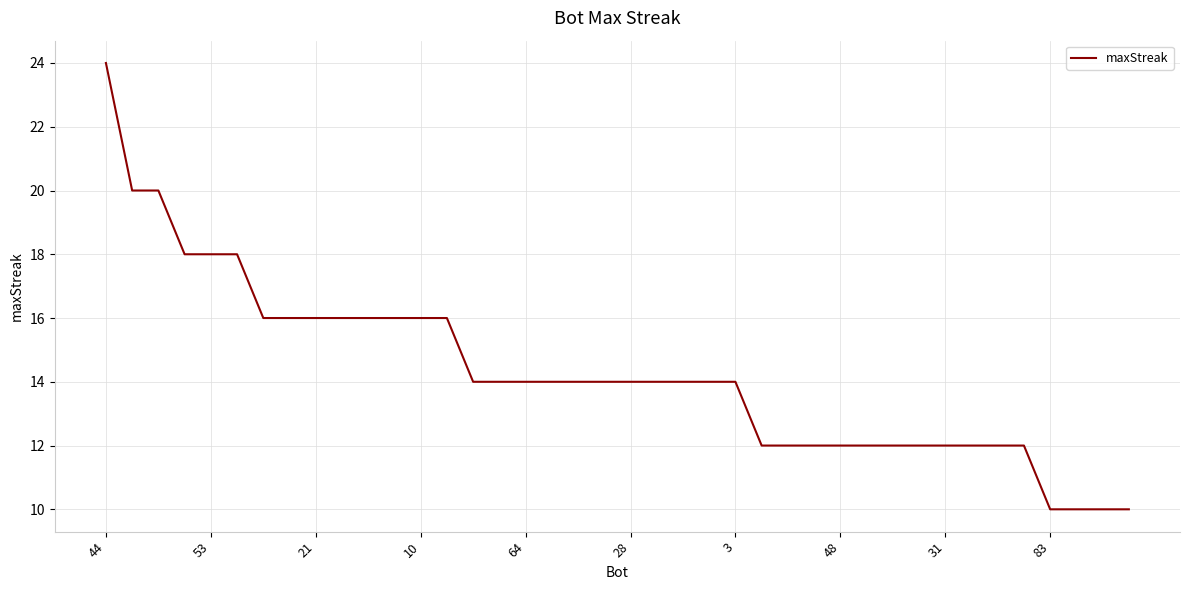

What is the difference between the maximum and minimum values?

14